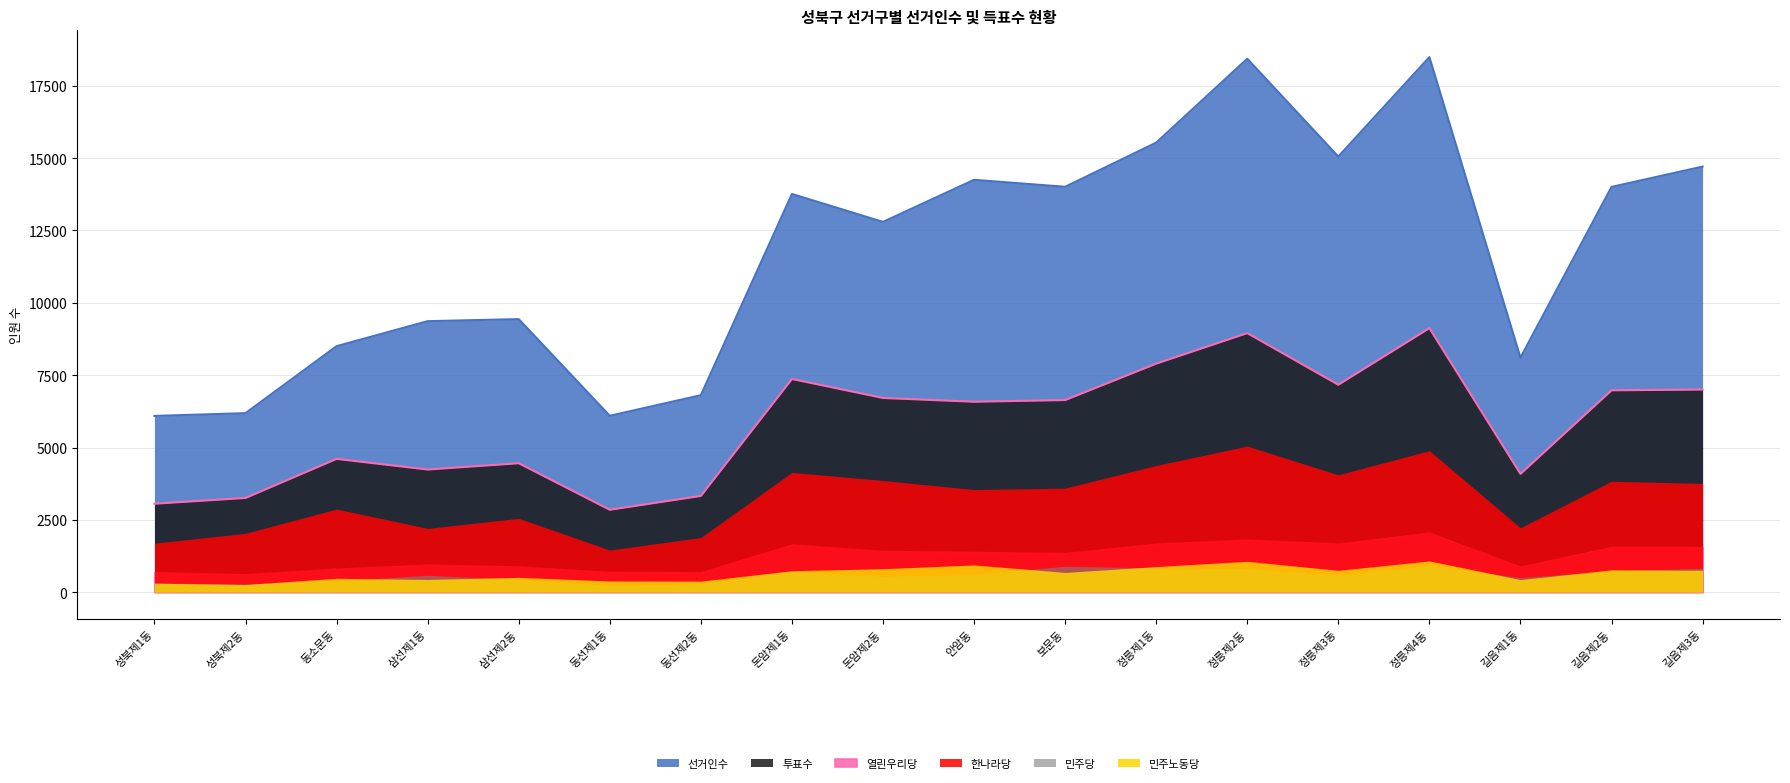

Does the chart display data point markers on the line(s)?

No